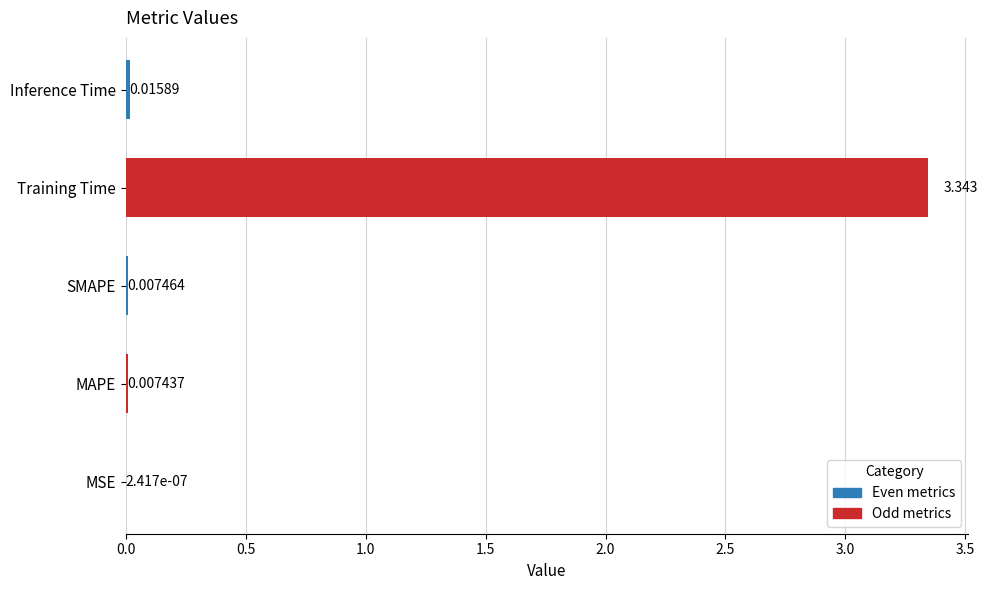

At which label is the value closest to 1?

Inference Time